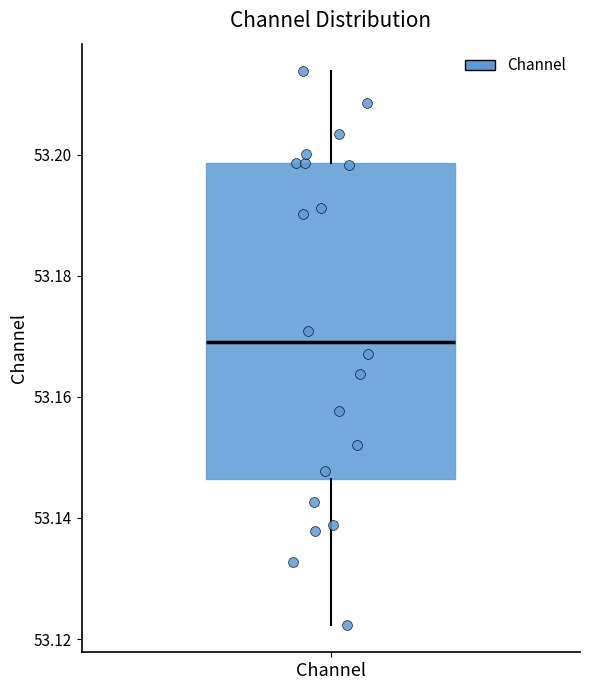

Read this box plot against the y-axis: the position of the median line, the range covered by the box, and the ends of both whiskers. The values are not printed on the chart, so give them approximately, as read against the axis.

median 53.168, box 53.146 to 53.198, whiskers 53.122 to 53.214